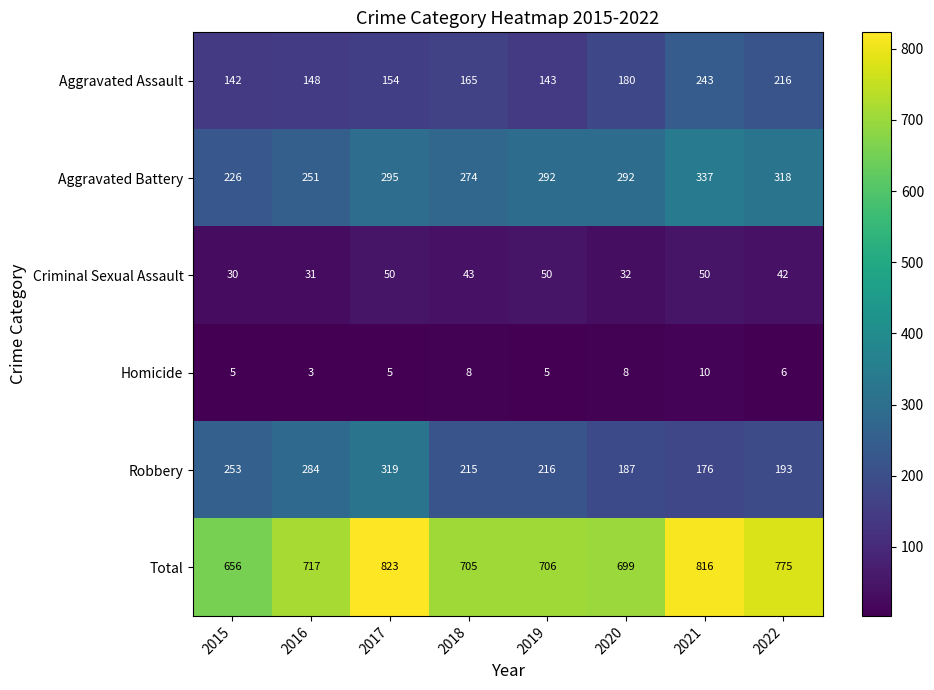

What is the spread (max minus min) of values at 2020?

691